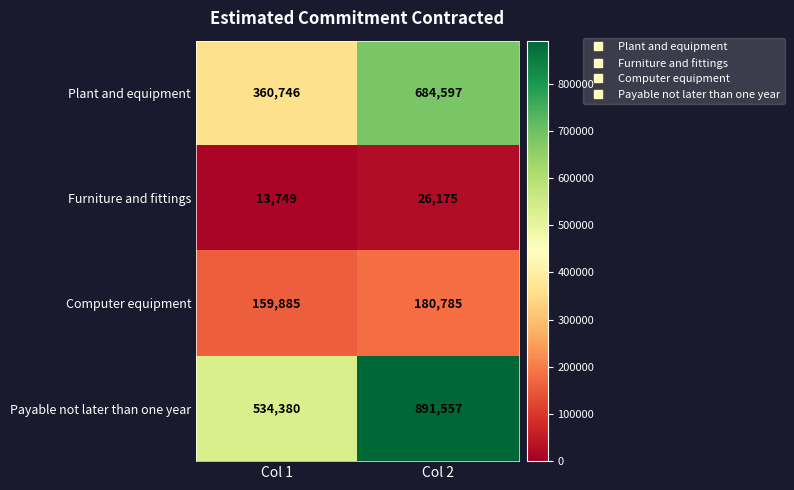

The Furniture and fittings series shows 6769 at Col 1. True or false?

False